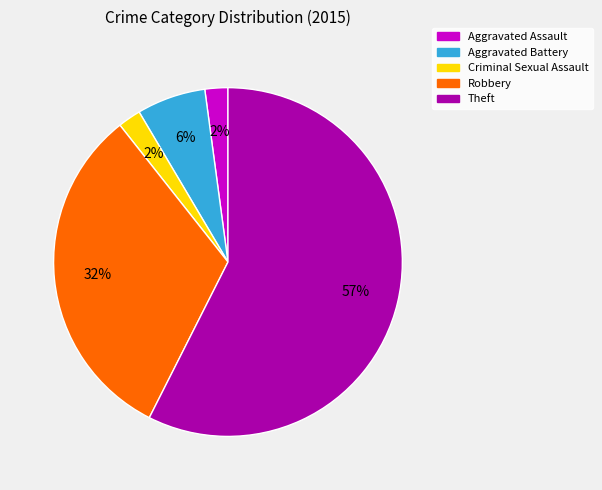

Between Criminal Sexual Assault and Aggravated Battery, which is larger?

Aggravated Battery